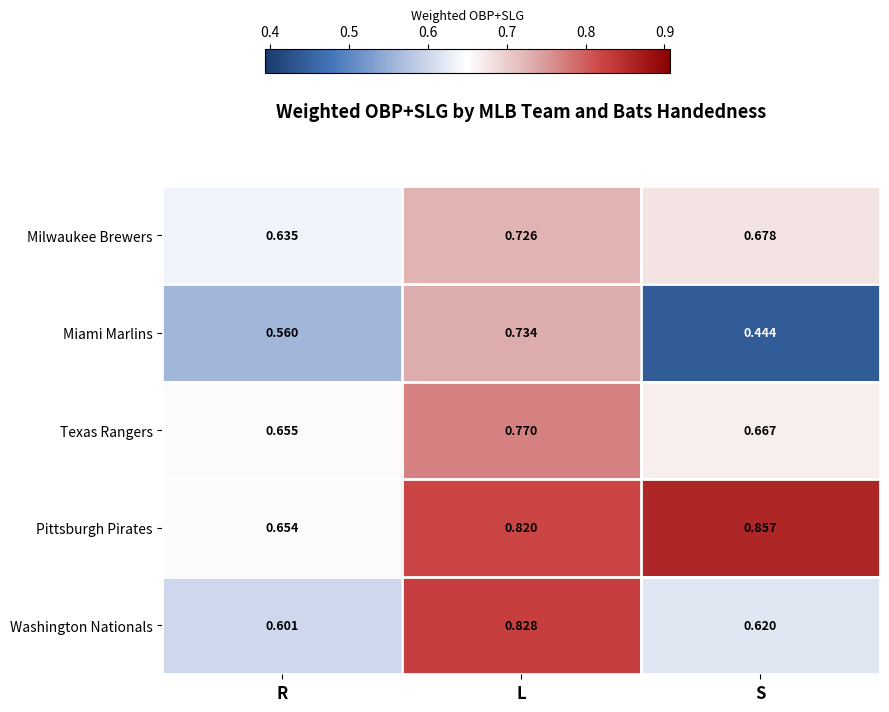

Which category has the lowest value in the Washington Nationals series?

R